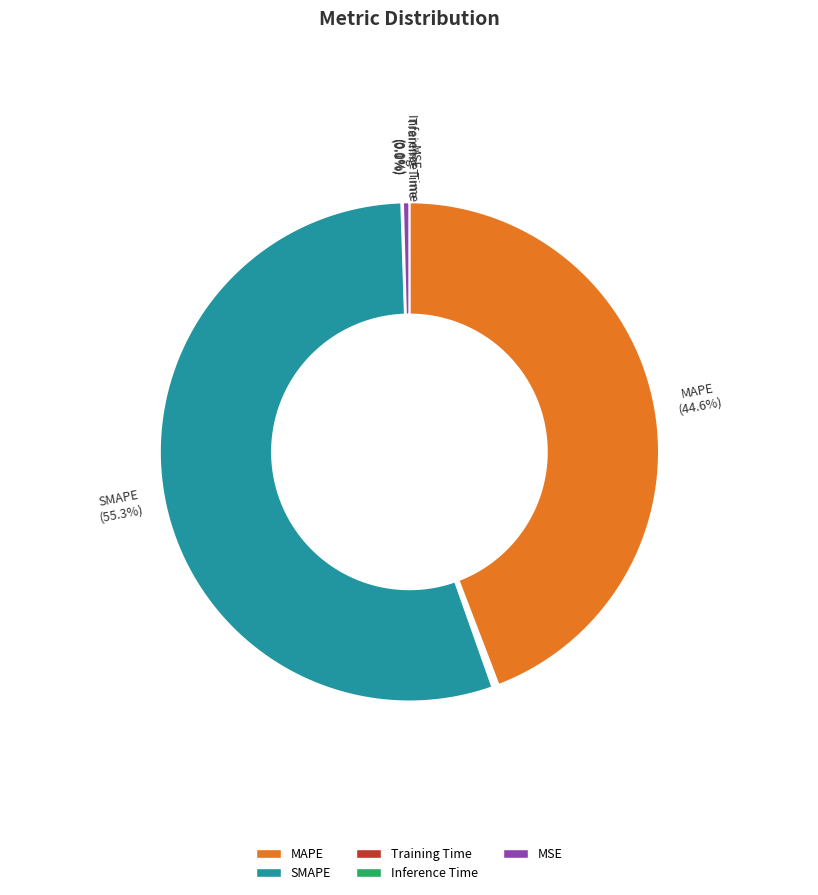

To the nearest percent, what is the difference between the largest and smallest slice percentages?

55%